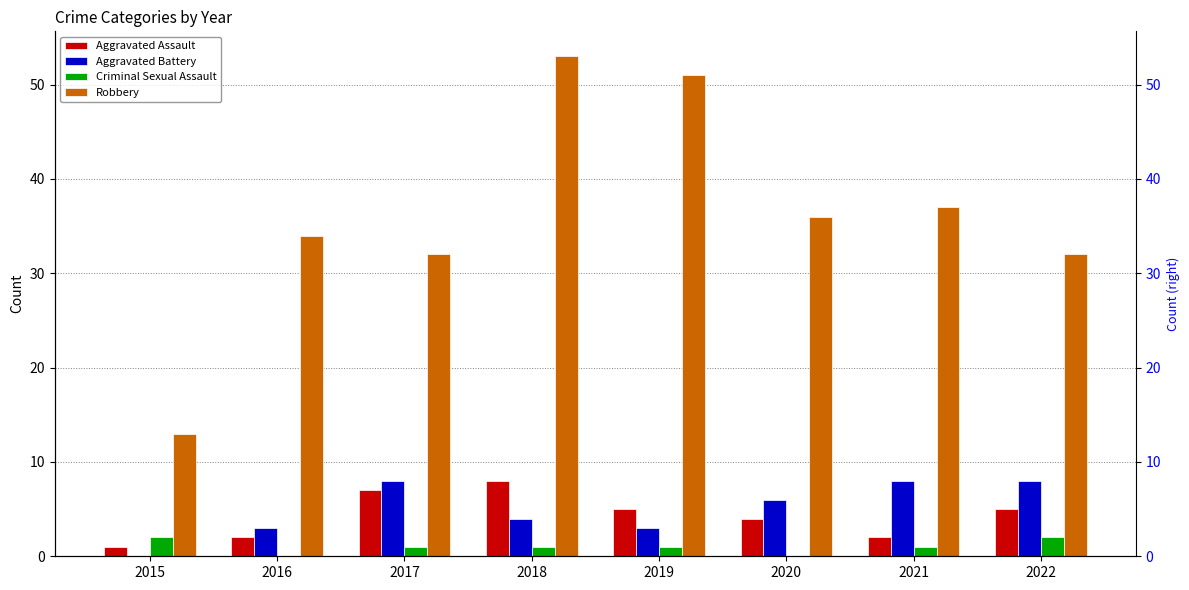

What is the total value across all series at 2016?

39